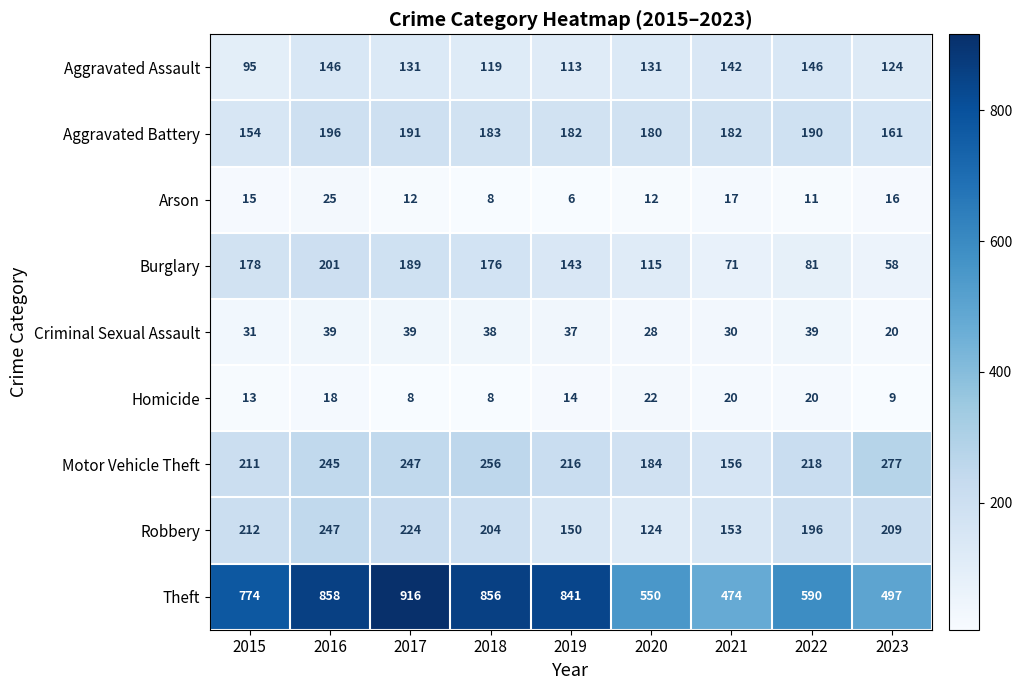

Rank the series by their maximum value, from highest to lowest.

Theft, Motor Vehicle Theft, Robbery, Burglary, Aggravated Battery, Aggravated Assault, Criminal Sexual Assault, Arson, Homicide